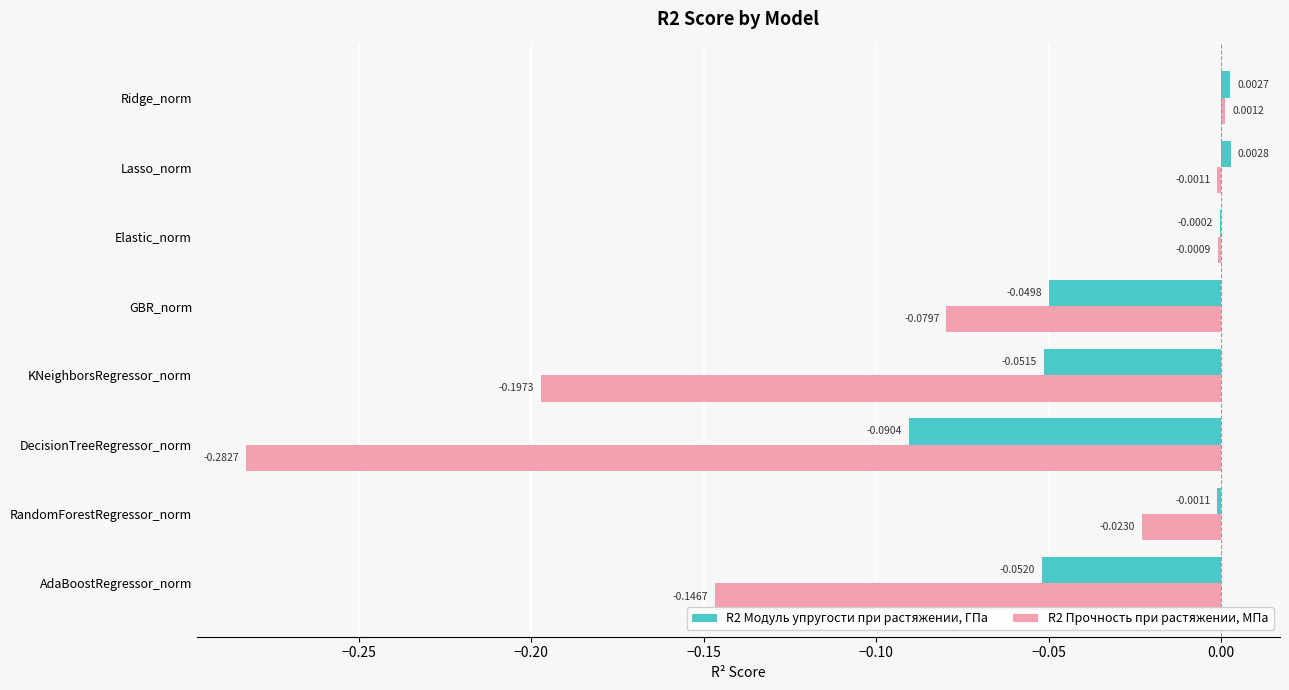

What is the sum of all R2 Прочность при растяжении, МПа values?

-0.7